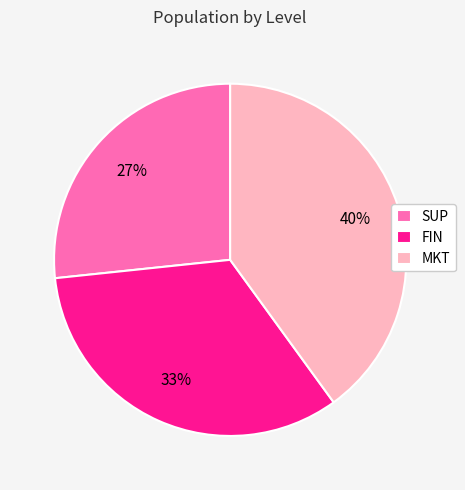

Does any single category account for the majority?

No